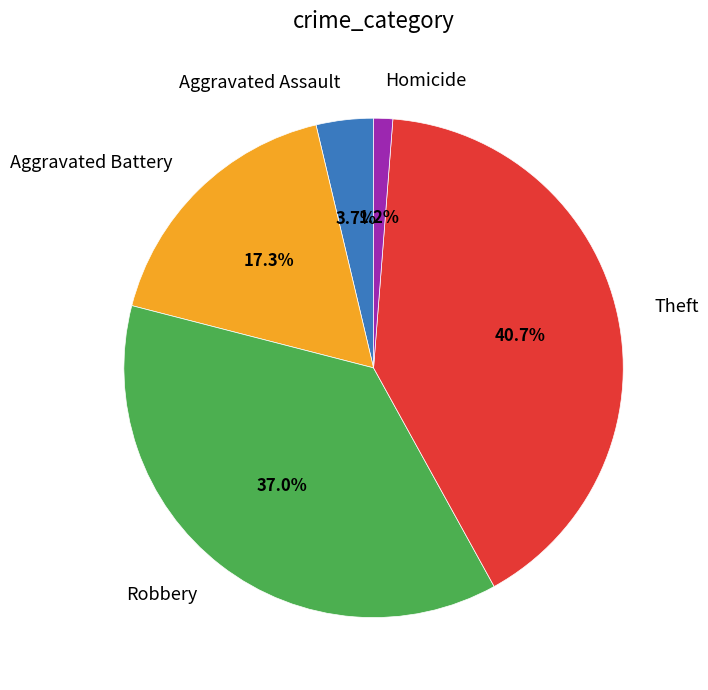

Is there any slice that represents more than half of the pie?

No